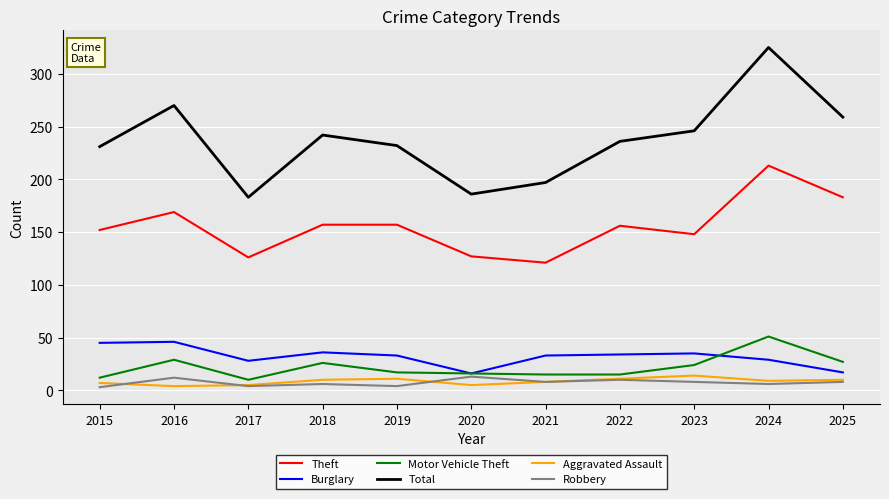

The value of Burglary at 2021 is 16. True or false?

False